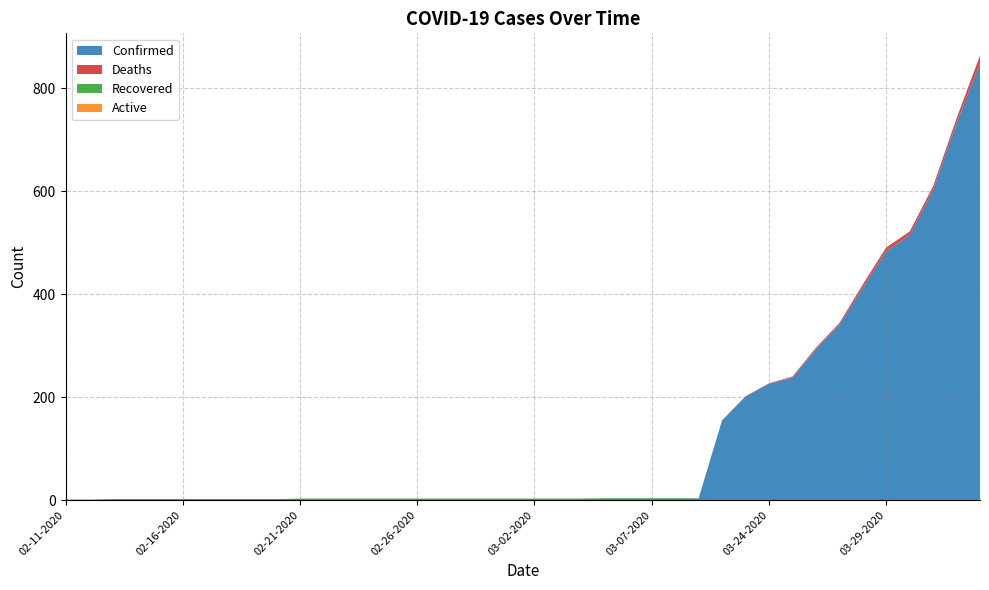

Reading left to right, list all the values displayed in this chart.

Confirmed: 02-11-2020=1	02-12-2020=1	02-13-2020=2	02-14-2020=2	02-15-2020=2	02-16-2020=2	02-17-2020=2	02-18-2020=2	02-19-2020=2	02-20-2020=2	02-21-2020=2	02-22-2020=2	02-23-2020=2	02-24-2020=2	02-25-2020=2	02-26-2020=2	02-27-2020=2	02-28-2020=2	02-29-2020=2	03-01-2020=2	03-02-2020=2	03-03-2020=2	03-04-2020=2	03-05-2020=3	03-06-2020=3	03-07-2020=3	03-08-2020=3	03-09-2020=3	03-22-2020=155	03-23-2020=201	03-24-2020=226	03-25-2020=238	03-26-2020=293	03-27-2020=341	03-28-2020=413	03-29-2020=484	03-30-2020=515	03-31-2020=603	04-01-2020=733	04-02-2020=849
Deaths: 02-11-2020=0	02-12-2020=0	02-13-2020=0	02-14-2020=0	02-15-2020=0	02-16-2020=0	02-17-2020=0	02-18-2020=0	02-19-2020=0	02-20-2020=0	02-21-2020=0	02-22-2020=0	02-23-2020=0	02-24-2020=0	02-25-2020=0	02-26-2020=0	02-27-2020=0	02-28-2020=0	02-29-2020=0	03-01-2020=0	03-02-2020=0	03-03-2020=0	03-04-2020=0	03-05-2020=0	03-06-2020=0	03-07-2020=0	03-08-2020=0	03-09-2020=0	03-22-2020=0	03-23-2020=1	03-24-2020=1	03-25-2020=2	03-26-2020=3	03-27-2020=3	03-28-2020=6	03-29-2020=7	03-30-2020=7	03-31-2020=7	04-01-2020=9	04-02-2020=15
Recovered: 02-11-2020=0	02-12-2020=0	02-13-2020=0	02-14-2020=0	02-15-2020=0	02-16-2020=0	02-17-2020=0	02-18-2020=0	02-19-2020=0	02-20-2020=0	02-21-2020=1	02-22-2020=1	02-23-2020=1	02-24-2020=1	02-25-2020=1	02-26-2020=1	02-27-2020=1	02-28-2020=1	02-29-2020=1	03-01-2020=1	03-02-2020=1	03-03-2020=1	03-04-2020=1	03-05-2020=1	03-06-2020=1	03-07-2020=1	03-08-2020=1	03-09-2020=1	03-22-2020=0	03-23-2020=0	03-24-2020=0	03-25-2020=0	03-26-2020=0	03-27-2020=0	03-28-2020=0	03-29-2020=0	03-30-2020=0	03-31-2020=0	04-01-2020=0	04-02-2020=0
Active: 02-11-2020=0	02-12-2020=0	02-13-2020=0	02-14-2020=0	02-15-2020=0	02-16-2020=0	02-17-2020=0	02-18-2020=0	02-19-2020=0	02-20-2020=0	02-21-2020=0	02-22-2020=0	02-23-2020=0	02-24-2020=0	02-25-2020=0	02-26-2020=0	02-27-2020=0	02-28-2020=0	02-29-2020=0	03-01-2020=0	03-02-2020=0	03-03-2020=0	03-04-2020=0	03-05-2020=0	03-06-2020=0	03-07-2020=0	03-08-2020=0	03-09-2020=0	03-22-2020=0	03-23-2020=0	03-24-2020=0	03-25-2020=0	03-26-2020=0	03-27-2020=0	03-28-2020=0	03-29-2020=0	03-30-2020=0	03-31-2020=0	04-01-2020=0	04-02-2020=0